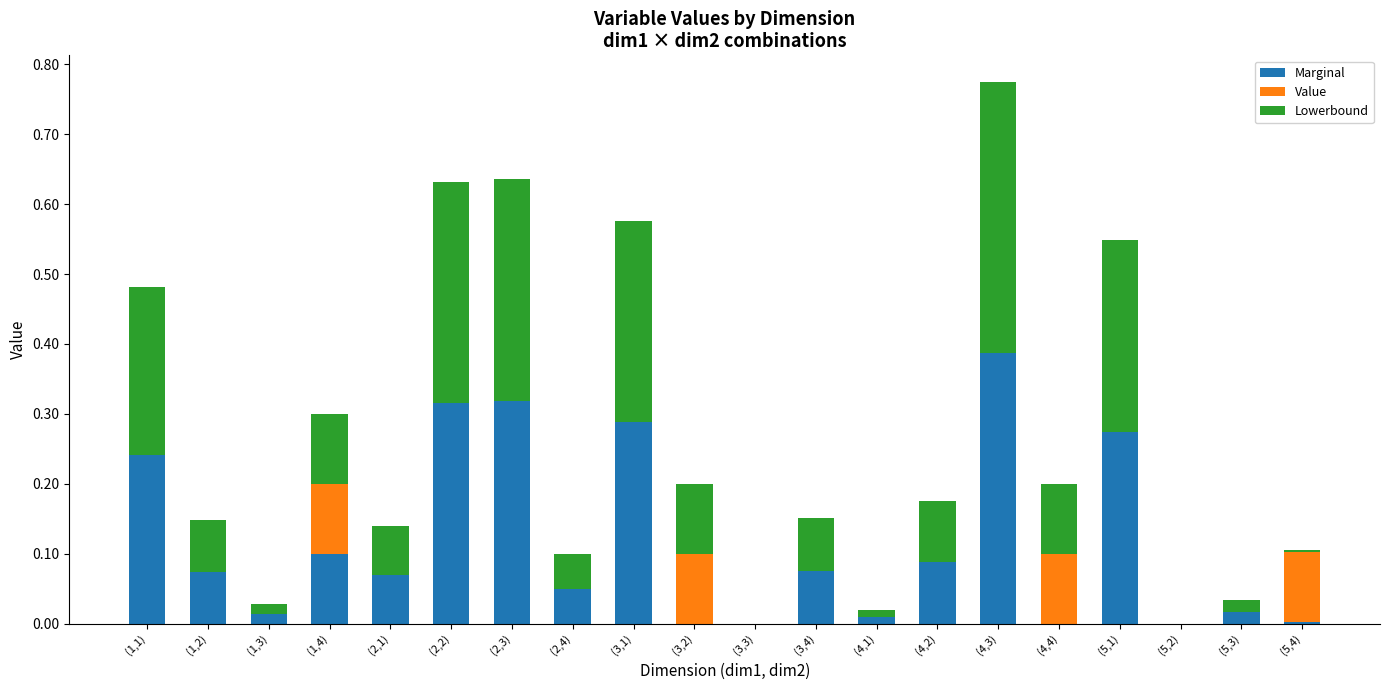

What is the total value across all series at (2,2)?

0.6